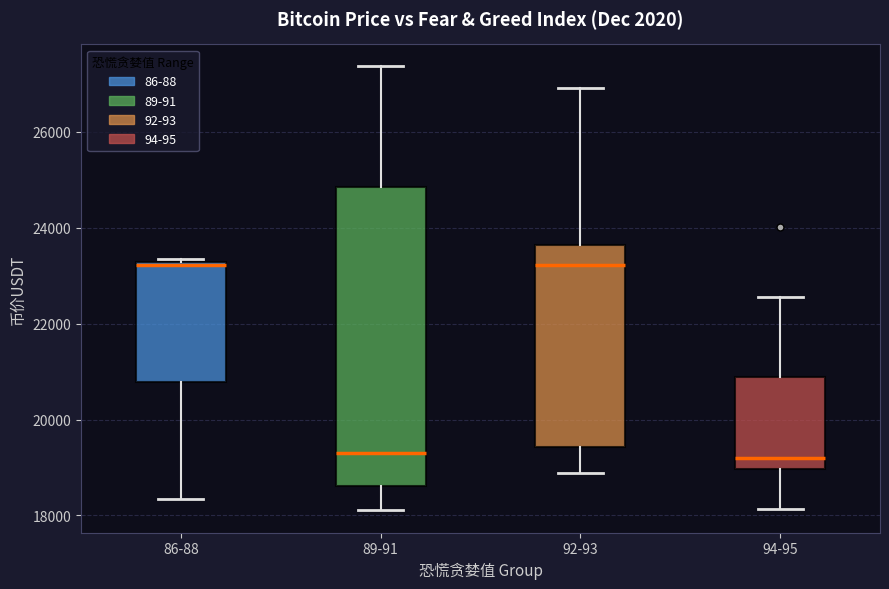

Reading left to right, transcribe this box plot: for each box, give where its median line is, the range the box spans, and where its two whiskers end, as read against the y-axis. The values are not printed on the chart, so give them approximately, as read against the axis.

86-88: median 23200, box 20800 to 23200, whiskers 18400 to 23400
89-91: median 19400, box 18600 to 24800, whiskers 18200 to 27400
92-93: median 23200, box 19400 to 23600, whiskers 18800 to 27000
94-95: median 19200, box 19000 to 20800, whiskers 18200 to 22600